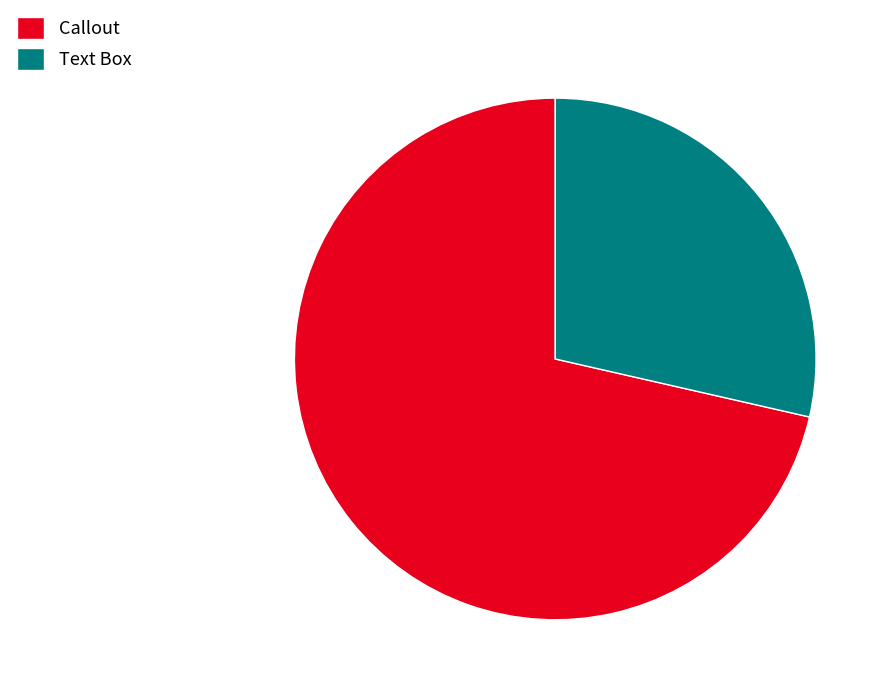

Rank the categories by value from highest to lowest.

Callout, Text Box